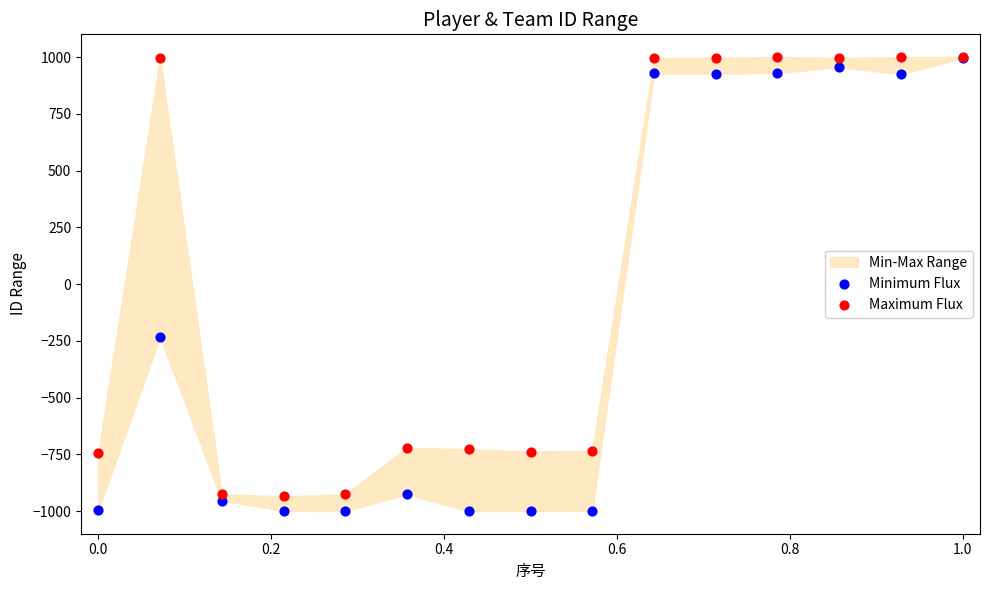

In the Maximum Flux series, what Y value is closest to 32?

-721.1